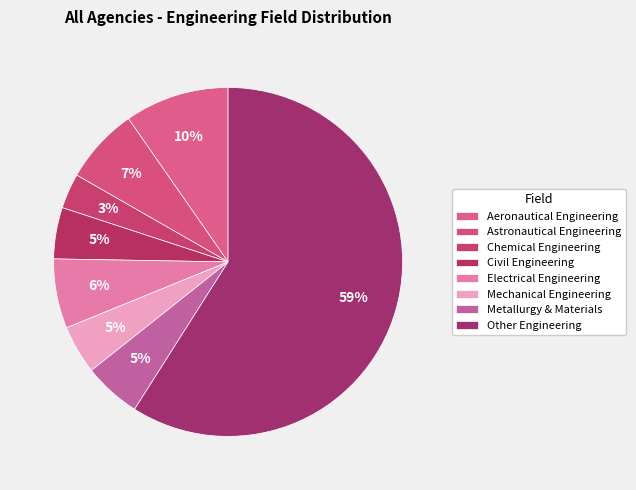

What is the smallest slice in the pie chart?

Chemical Engineering